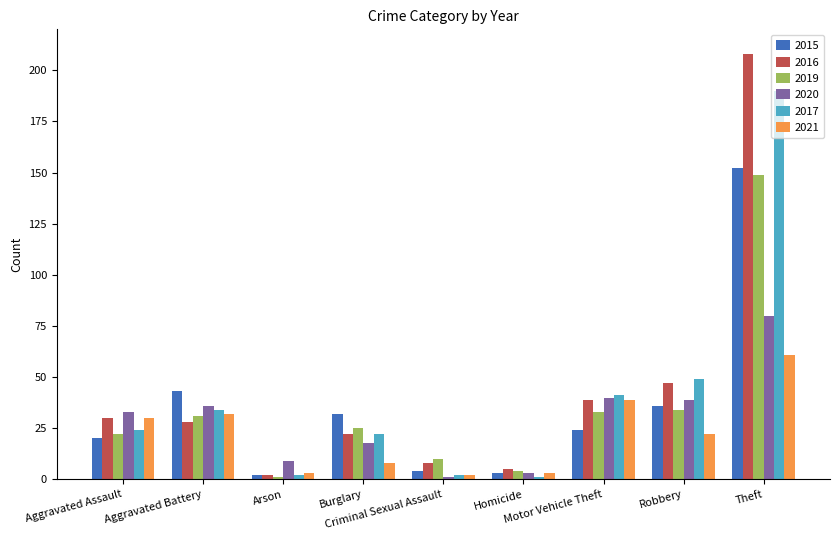

True or false: 2017 has a value of 47 at Theft.

False